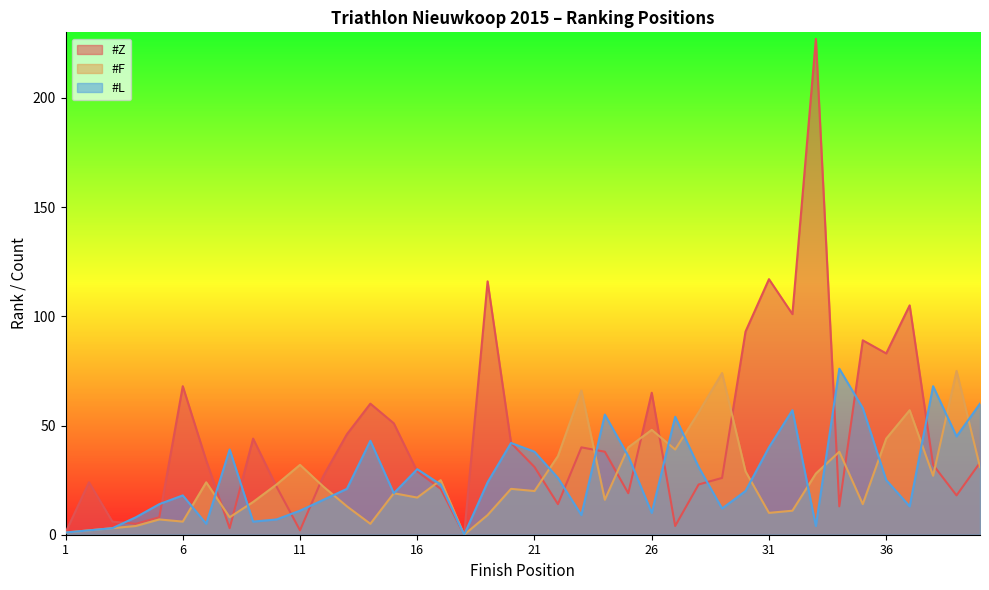

How many values in the #F series are below 22?

20